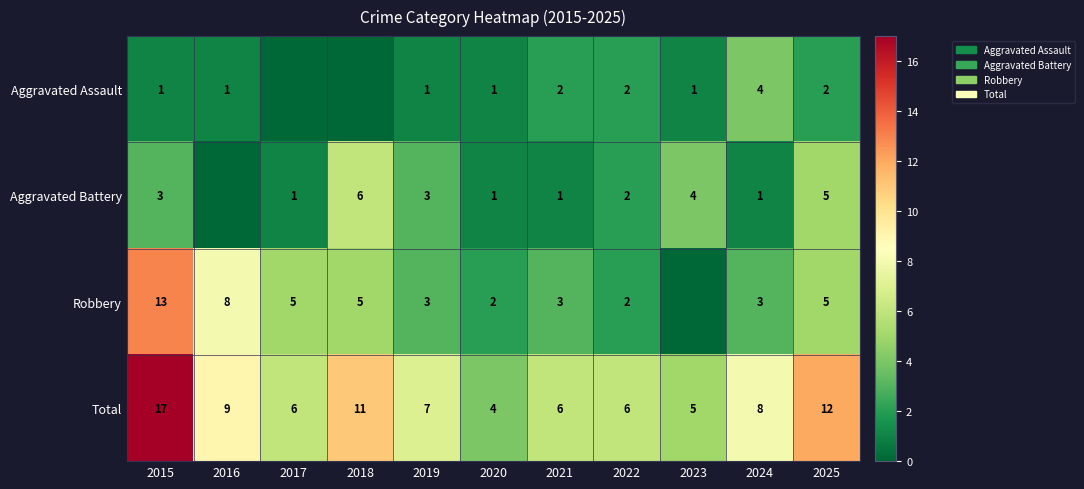

What is the difference between the Total values at 2025 and 2017?

6